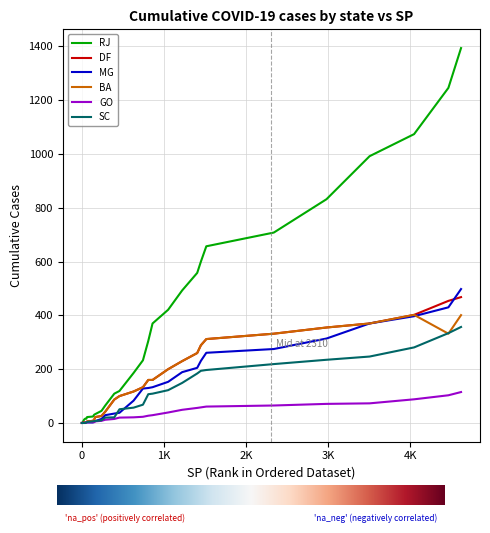

What is the label of the 6th point from the left?

GO